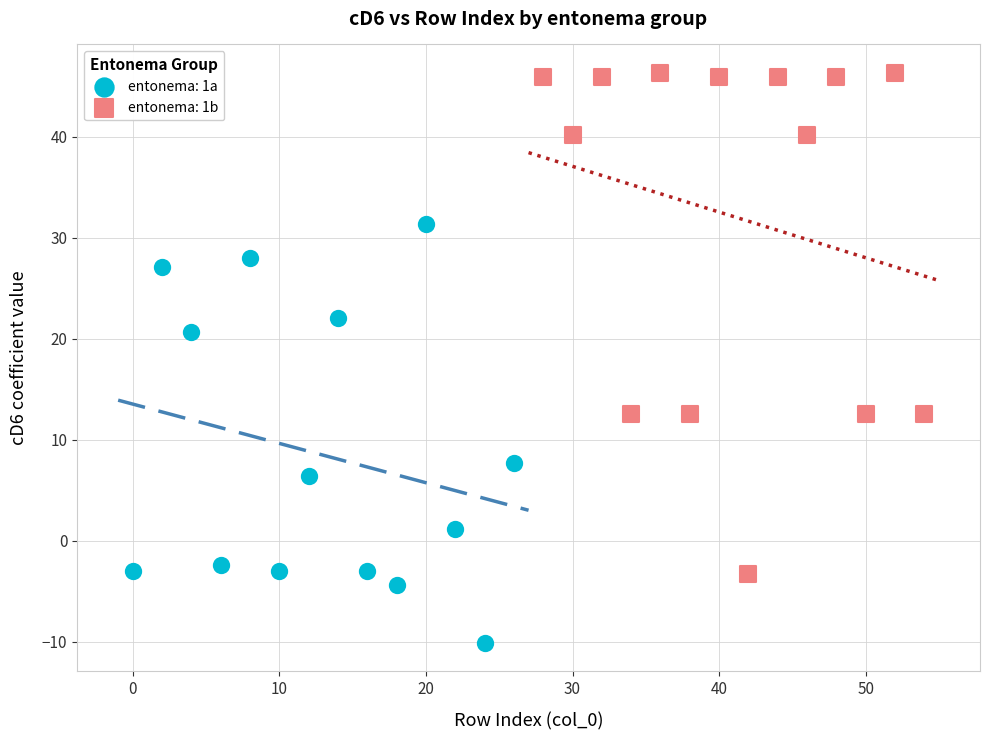

Which series has the largest Y range (max minus min)?

entonema: 1b